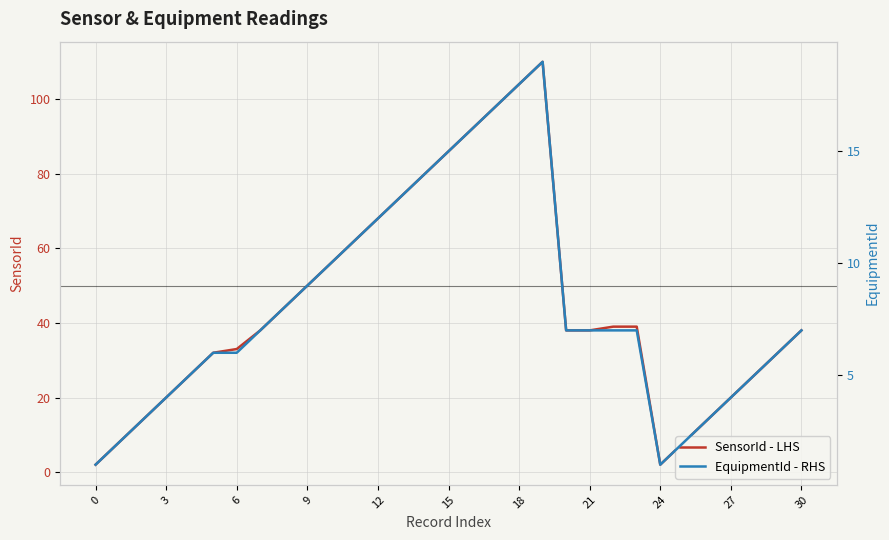

Is it true that SensorId - LHS equals 135 at 15?

False